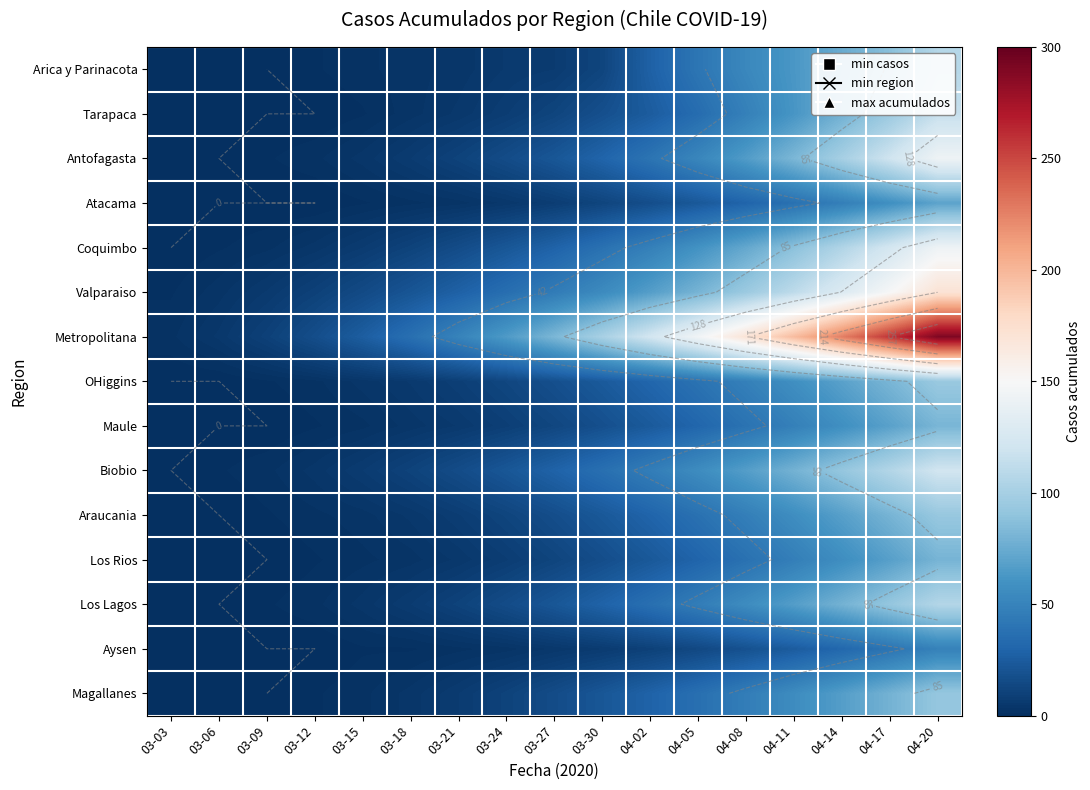

True or false: Valparaiso has a value of 73 at 03-30.

False